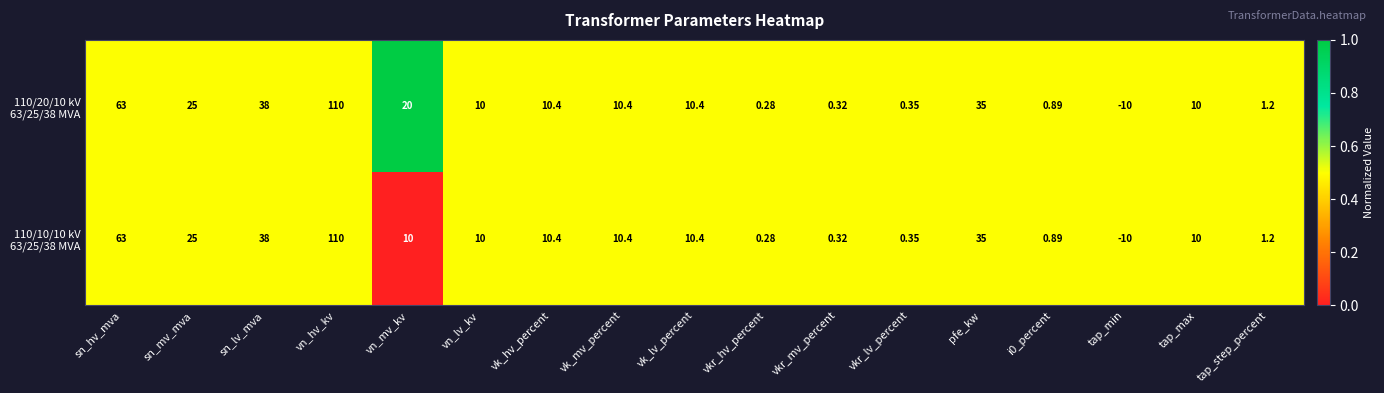

What is the total value across all series at vkr_hv_percent?

0.6